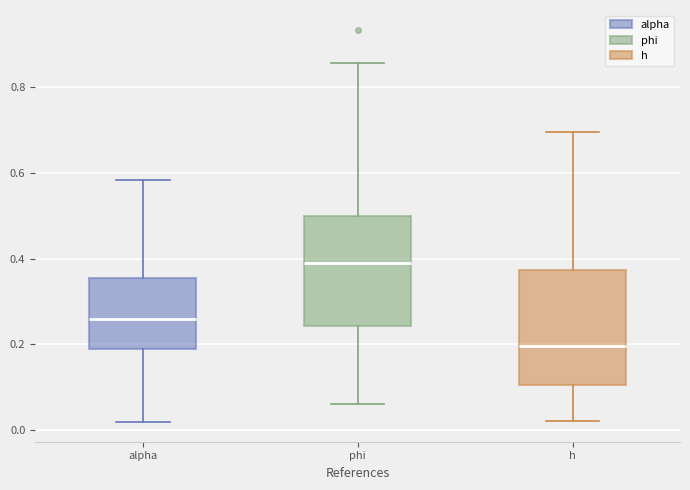

Reading left to right, transcribe this box plot: for each box, give where its median line is, the range the box spans, and where its two whiskers end, as read against the y-axis. The values are not printed on the chart, so give them approximately, as read against the axis.

alpha: median 0.26, box 0.18 to 0.36, whiskers 0.02 to 0.58
phi: median 0.38, box 0.24 to 0.50, whiskers 0.06 to 0.86
h: median 0.20, box 0.10 to 0.38, whiskers 0.02 to 0.70